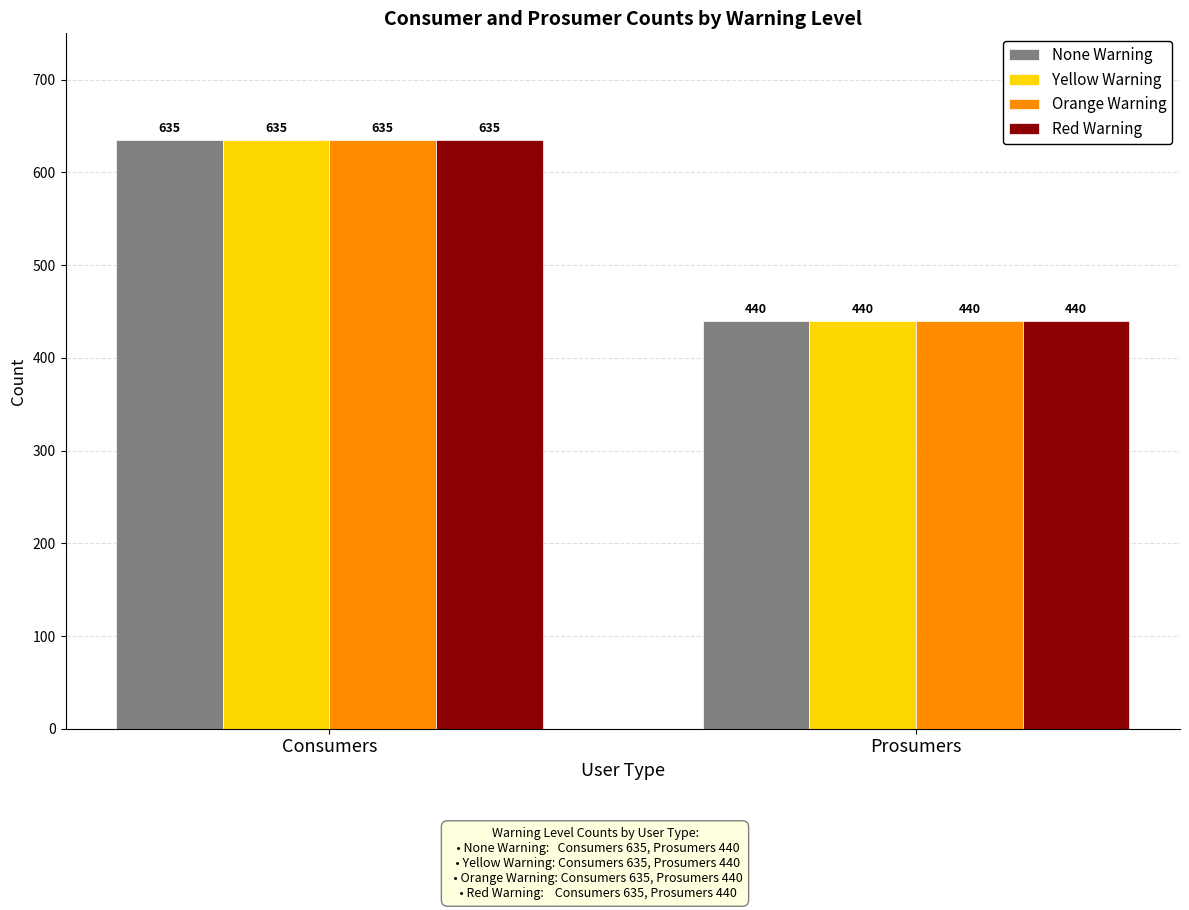

List the labels in order of Orange Warning value, largest first.

Consumers, Prosumers